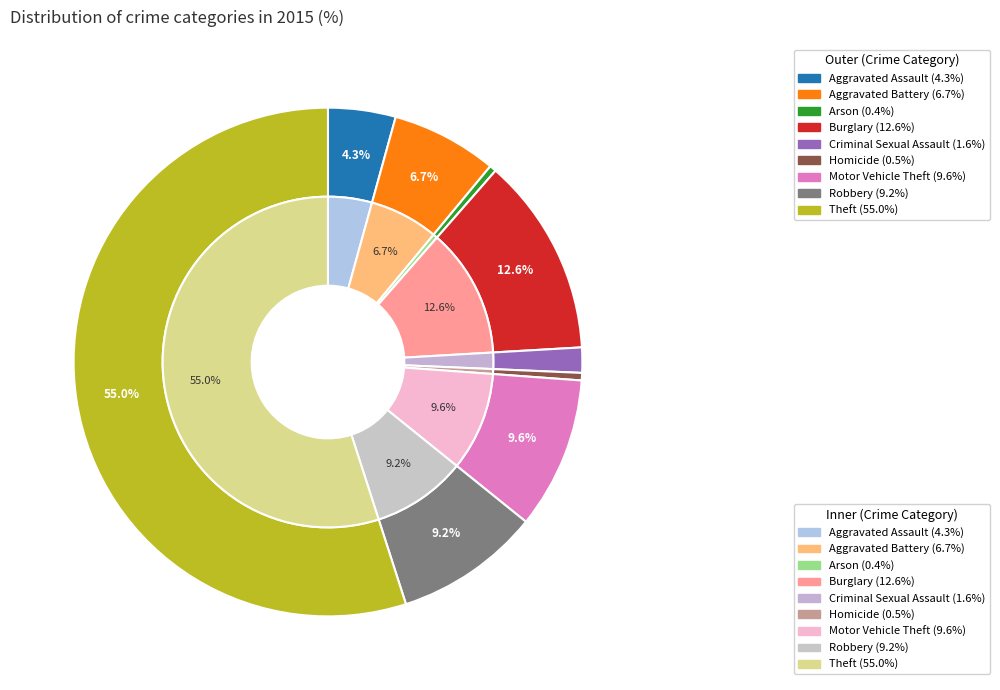

What percentage is NOT represented by Arson?

99.6%